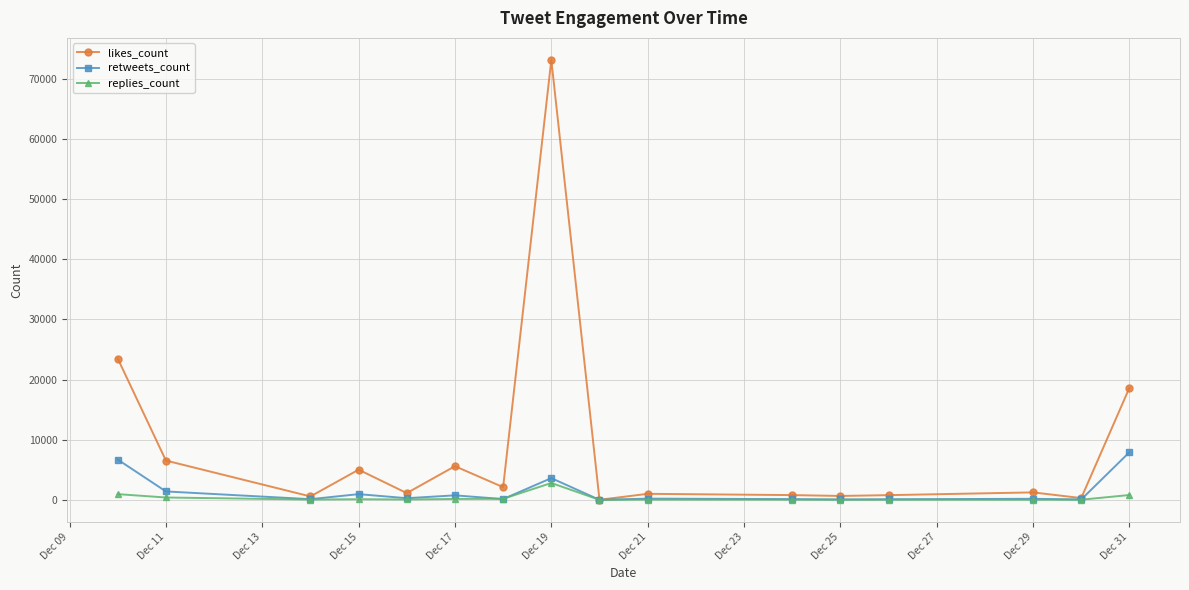

At how many categories does at least one series exceed 10646?

3